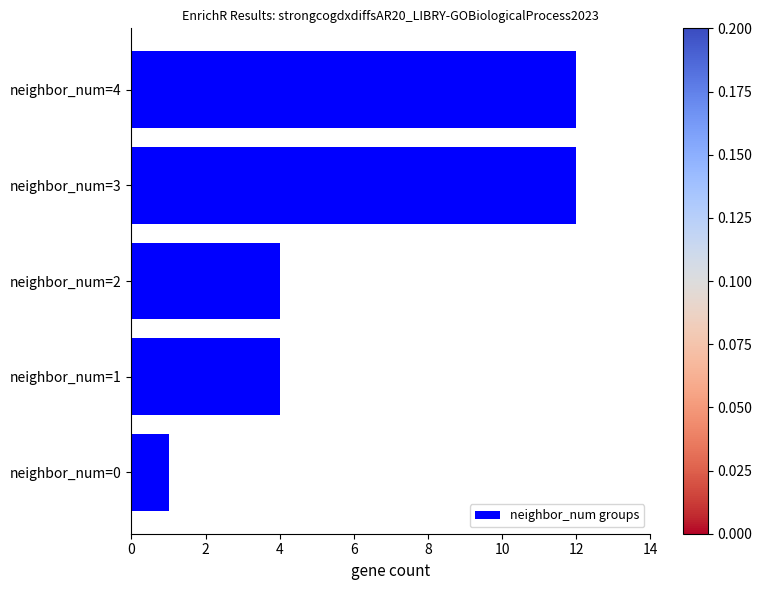

Which has a higher value, neighbor_num=0 or neighbor_num=4?

neighbor_num=4